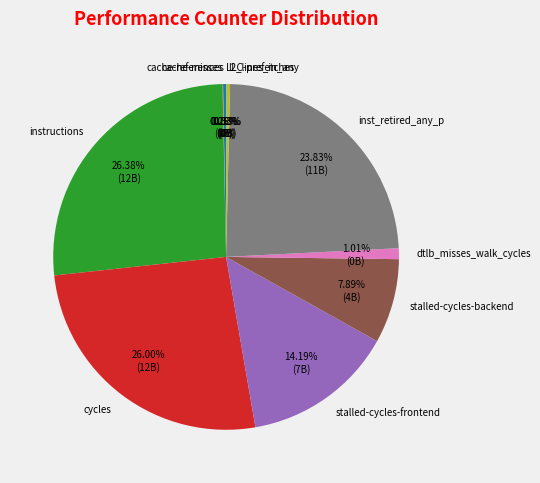

Is there any slice that represents more than half of the pie?

No